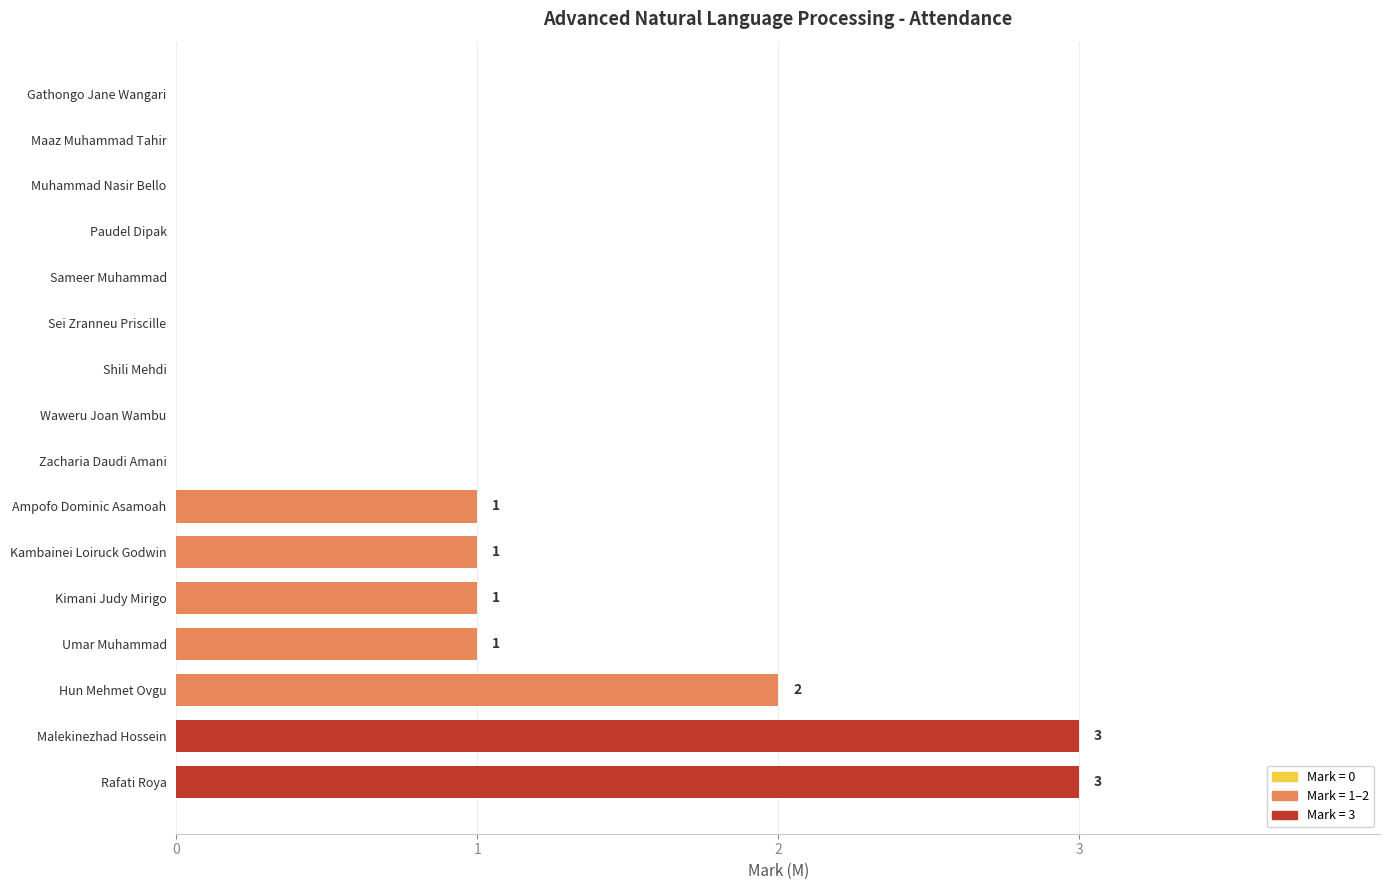

The value at Ampofo Dominic Asamoah is 2. True or false?

False